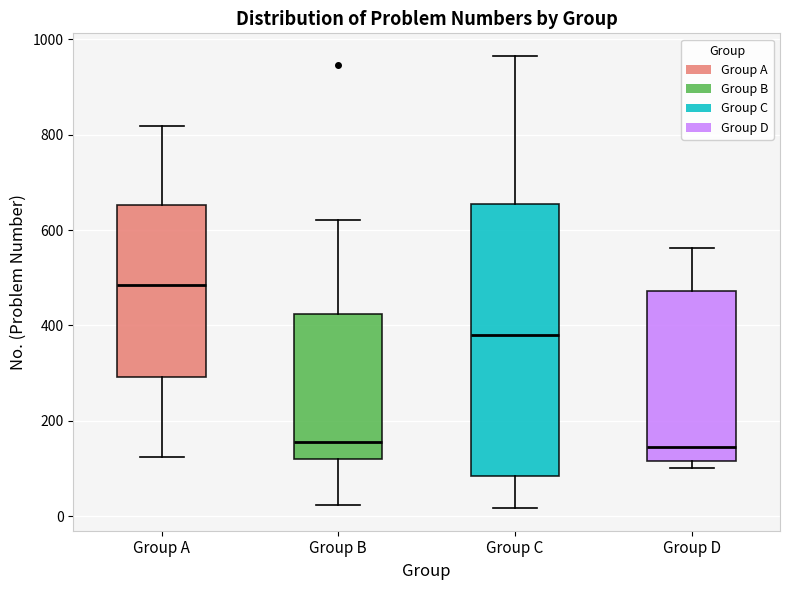

Which box is the tallest, from its lower edge to its upper edge?

Group C